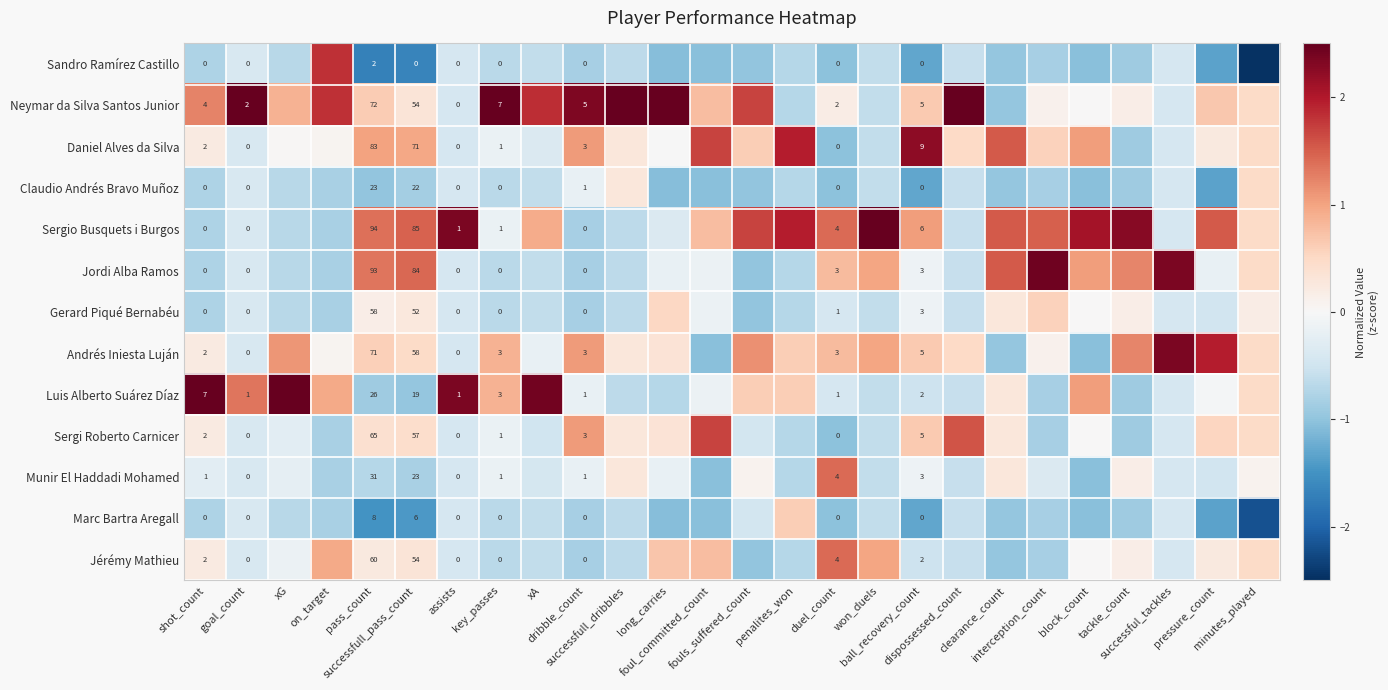

List the series in order of their peak value, lowest first.

Claudio Andrés Bravo Muñoz, Gerard Piqué Bernabéu, Marc Bartra Aregall, Munir El Haddadi Mohamed, Jérémy Mathieu, Sergi Roberto Carnicer, Sandro Ramírez Castillo, Daniel Alves da Silva, Andrés Iniesta Luján, Jordi Alba Ramos, Sergio Busquets i Burgos, Luis Alberto Suárez Díaz, Neymar da Silva Santos Junior